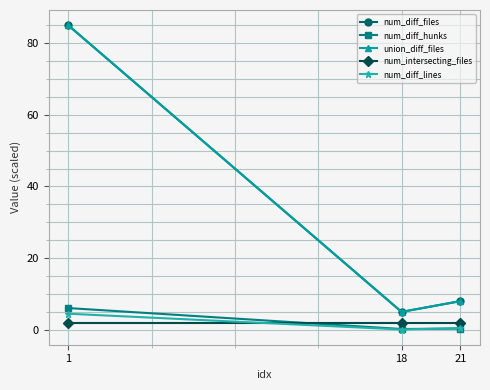

Reading left to right, extract all data points from this chart.

num_diff_files: 85.0	5.0	8.0
num_diff_hunks: 6.1	0.2	0.3
union_diff_files: 85.0	5.0	8.0
num_intersecting_files: 2.0	2.0	2.0
num_diff_lines: 4.5	0.1	0.5